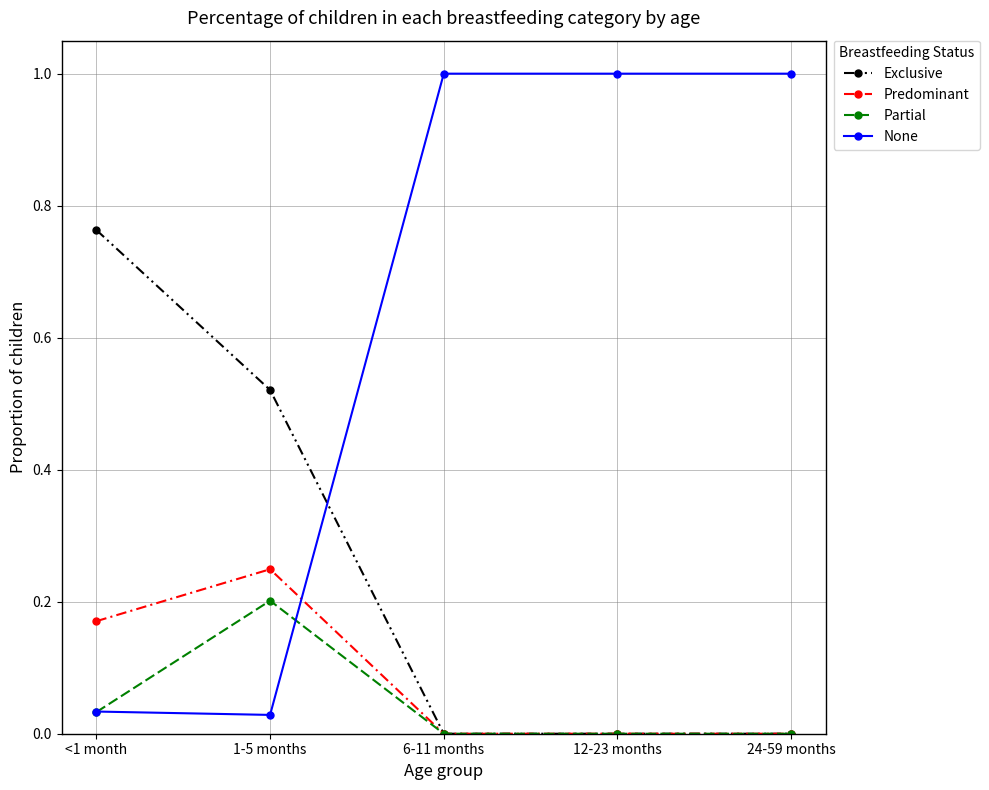

True or false: Predominant has a value of 0.2 at 1-5 months.

True